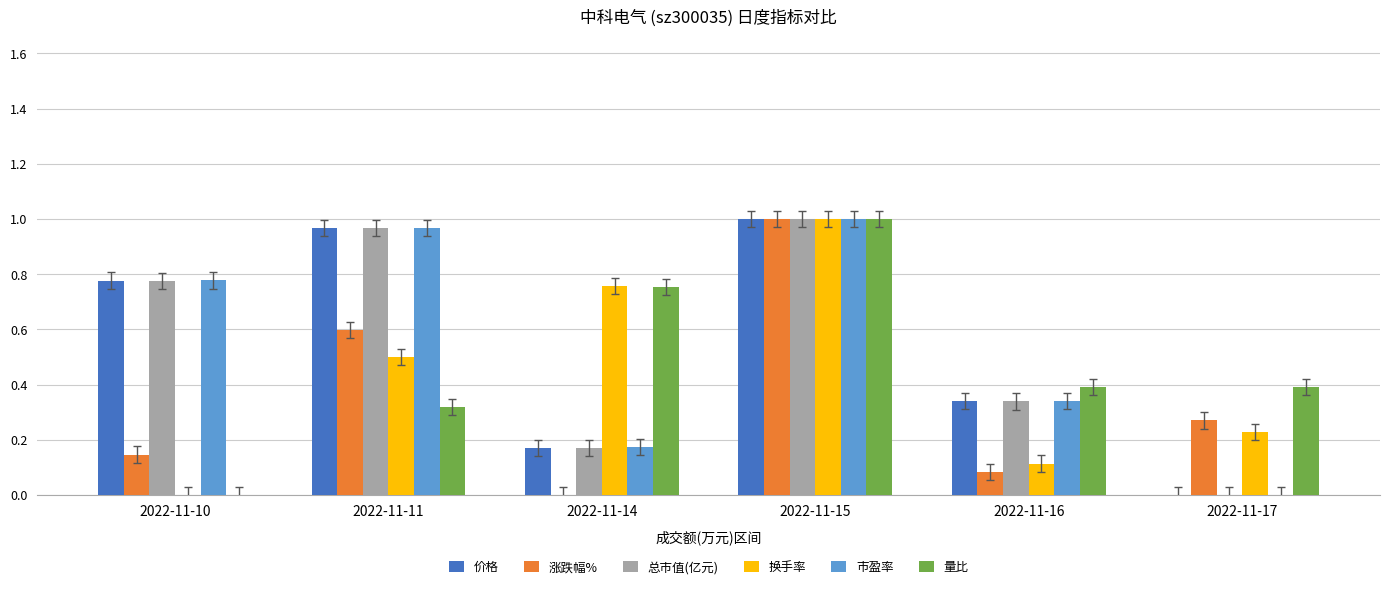

What is the sum of all 涨跌幅% values?

2.1